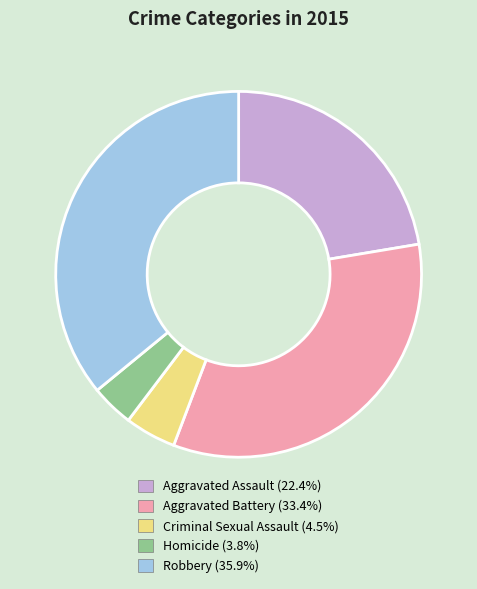

Is there any slice that represents more than half of the pie?

No